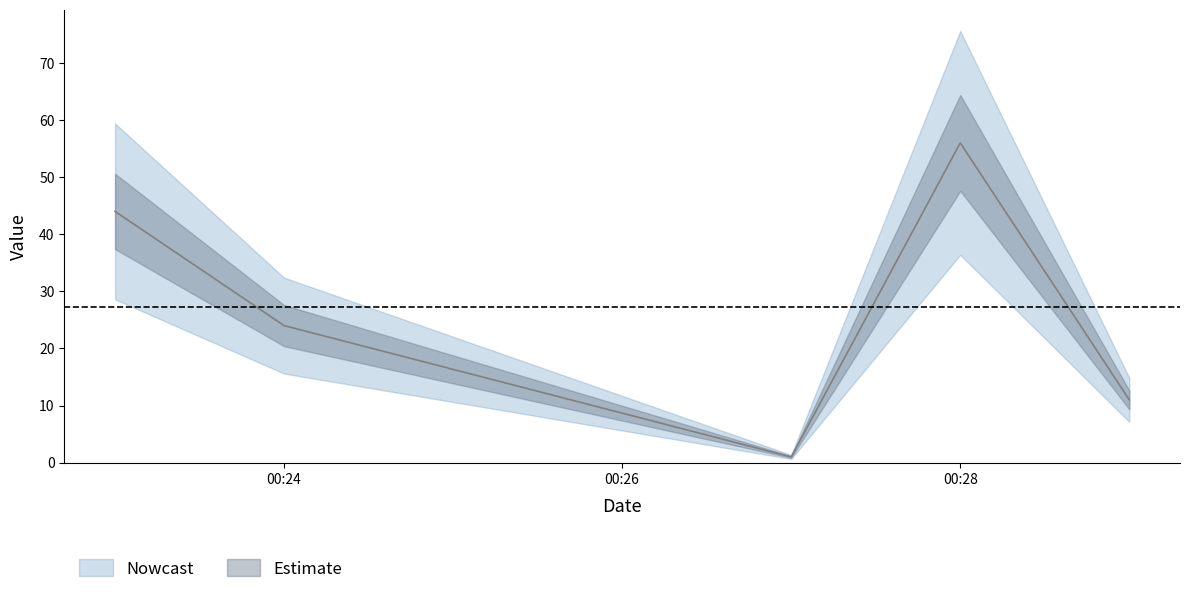

What is the sum of all values?

136